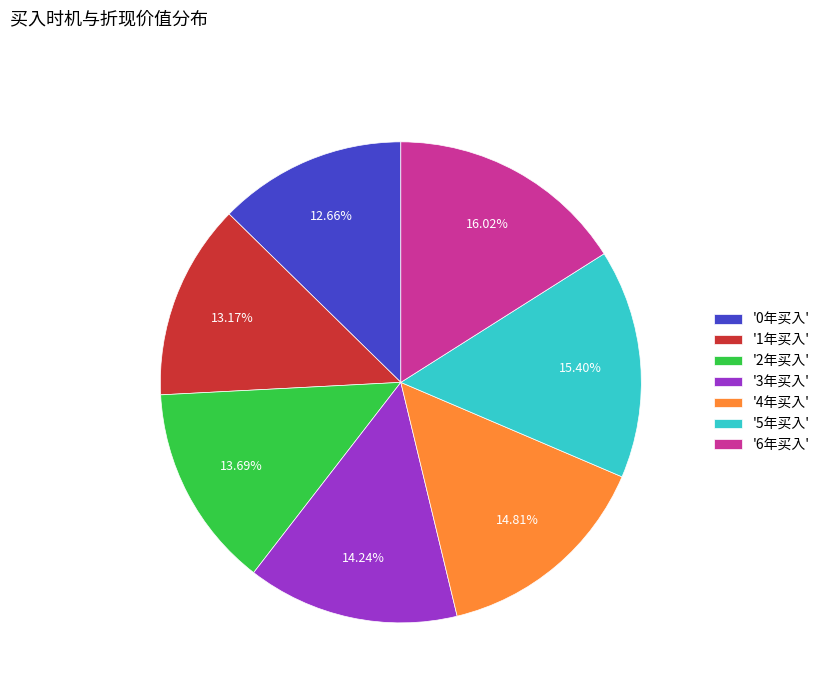

Approximately how many times larger is the value at '5年买入' compared to '4年买入'?

1.0